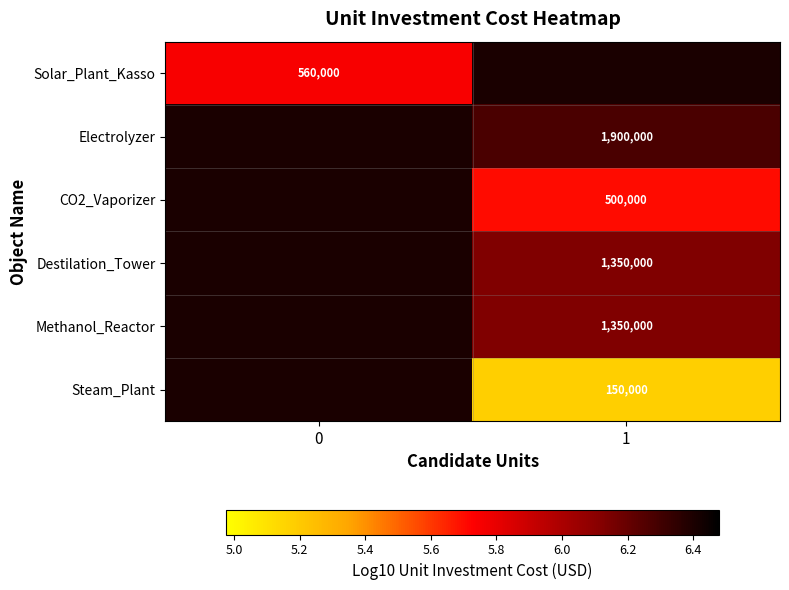

Is the value of CO2_Vaporizer at 1 greater than the value of Destilation_Tower at 1?

No